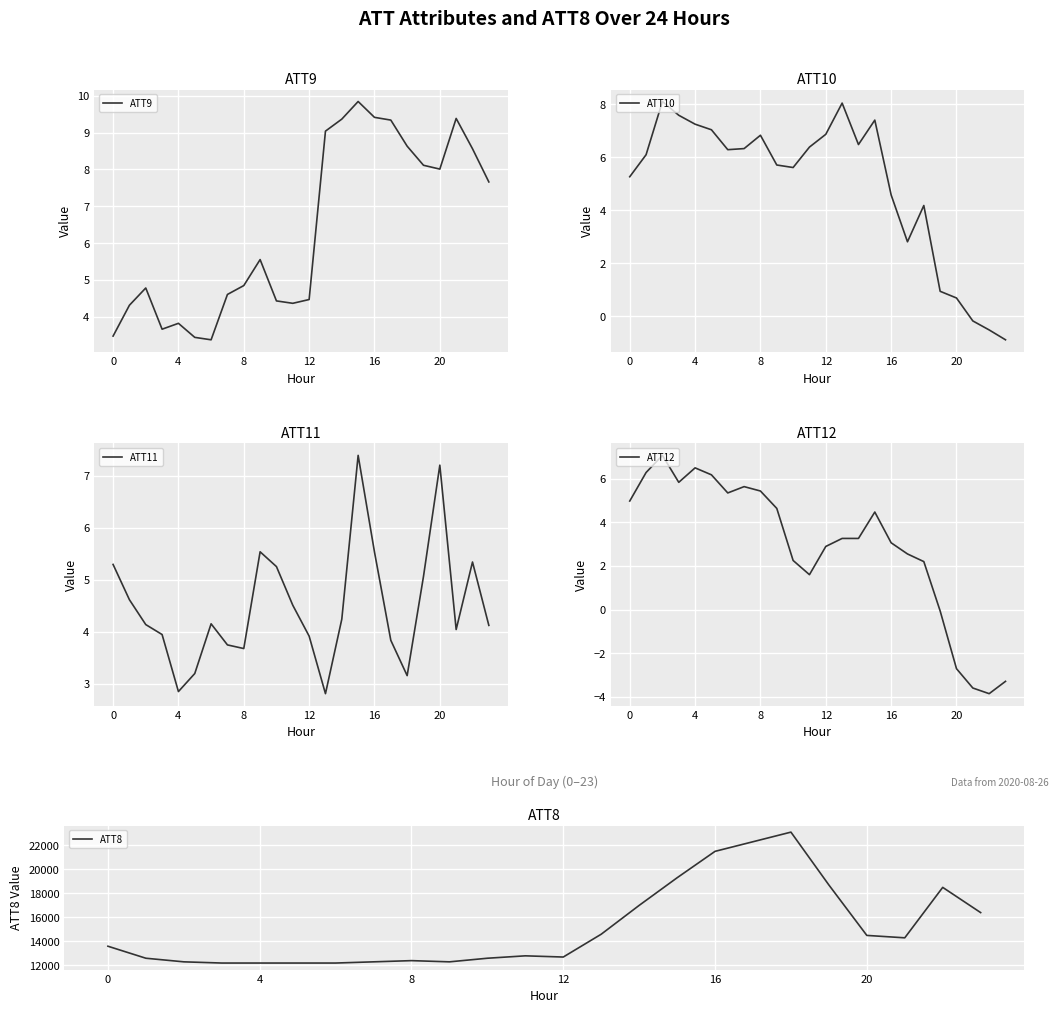

How many categories are shown in the chart?

24